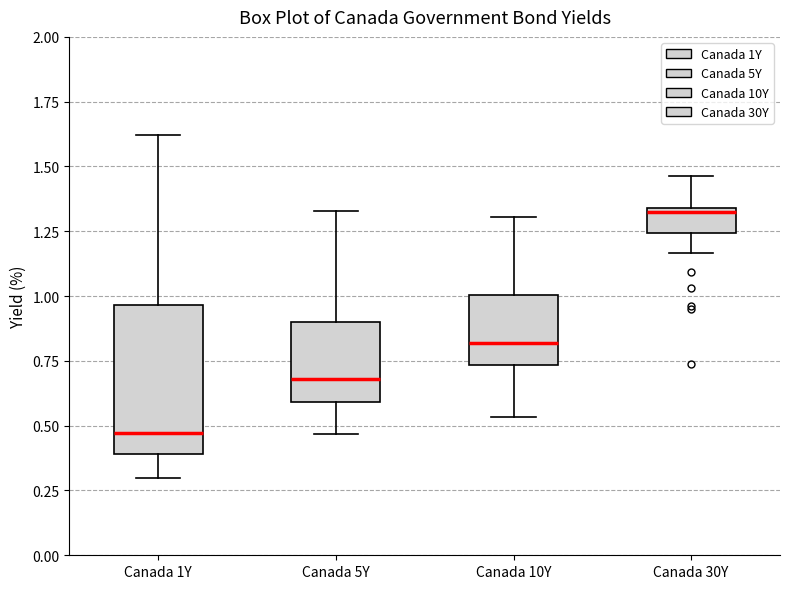

Where does the upper whisker of the box for Canada 1Y end on the y-axis? The values are not printed on the chart, so give them approximately, as read against the axis.

1.60